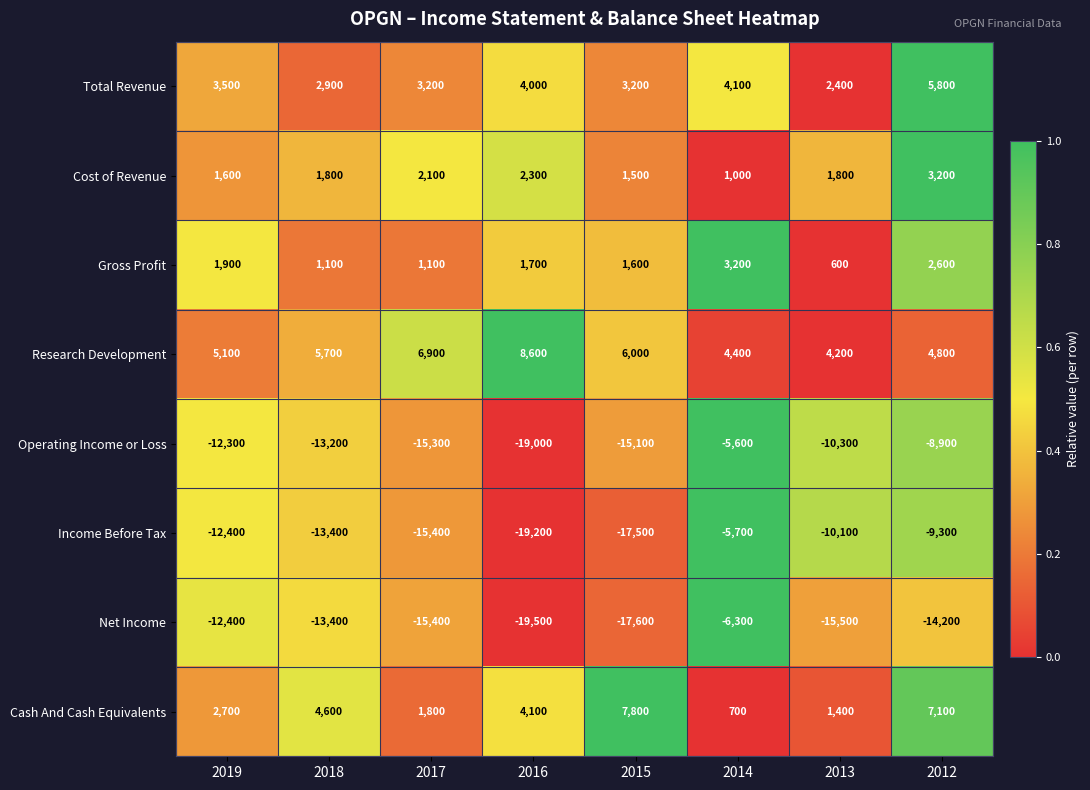

What is the difference between the highest and lowest values at 2018?

19100